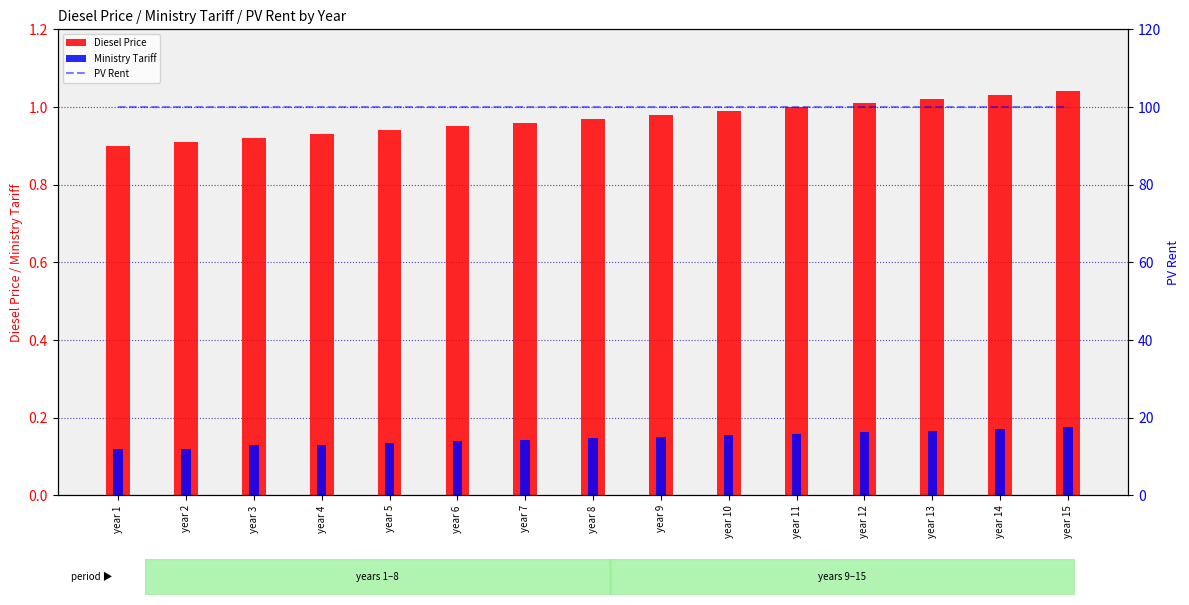

Rank the series by their maximum value, from highest to lowest.

PV Rent, Diesel Price, Ministry Tariff